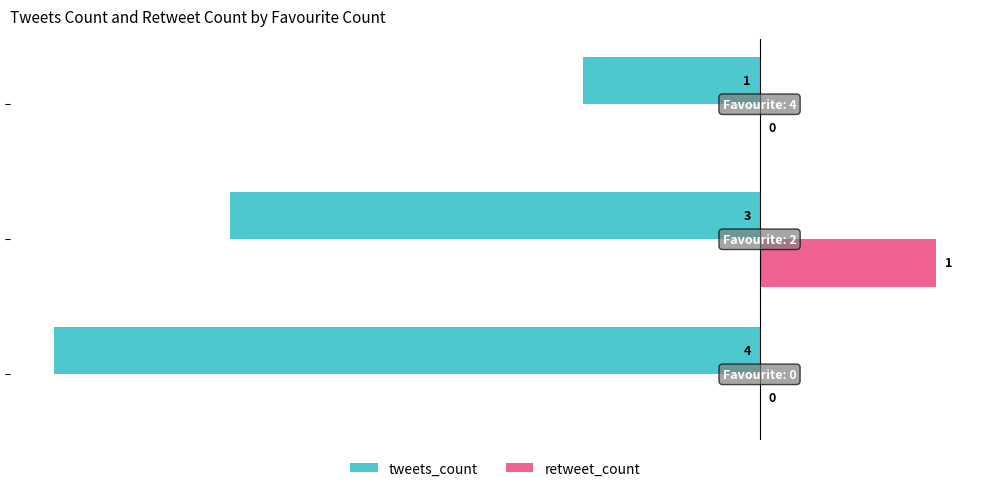

Which series has the largest total across all categories?

retweet_count